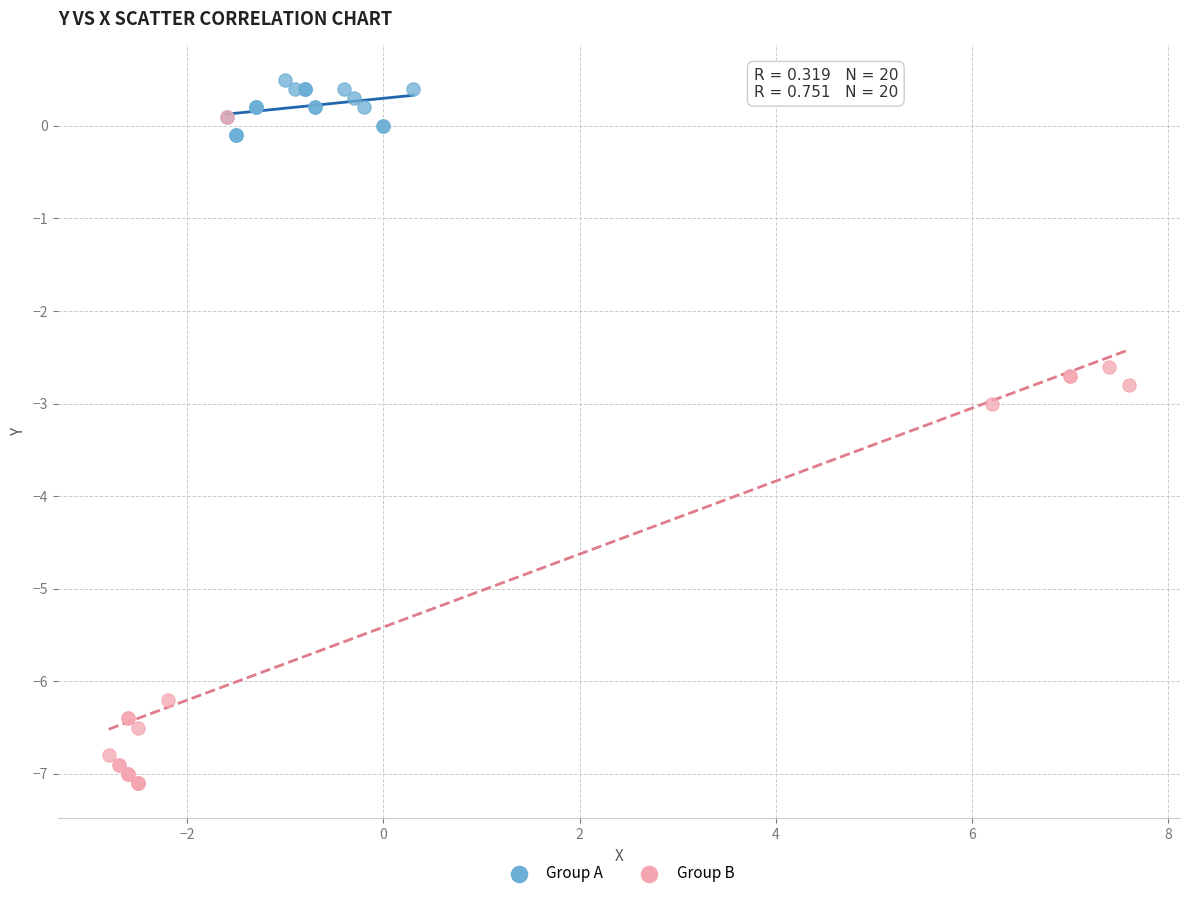

Which series has the largest Y range (max minus min)?

Group B